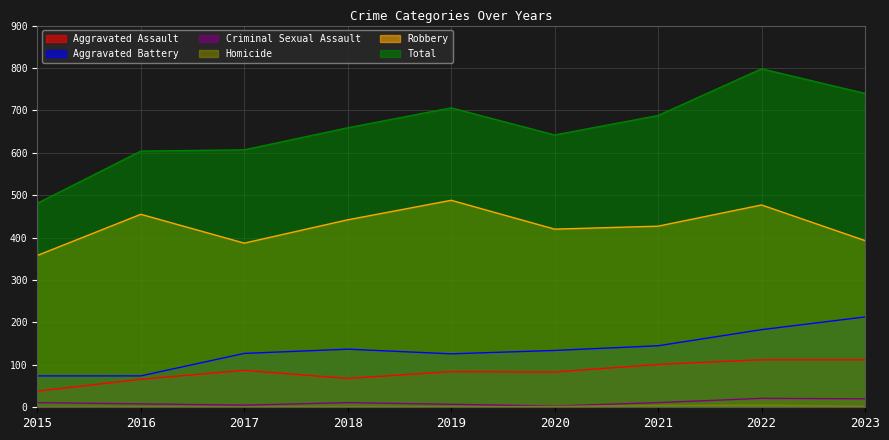

At how many categories does at least one series exceed 85?

9